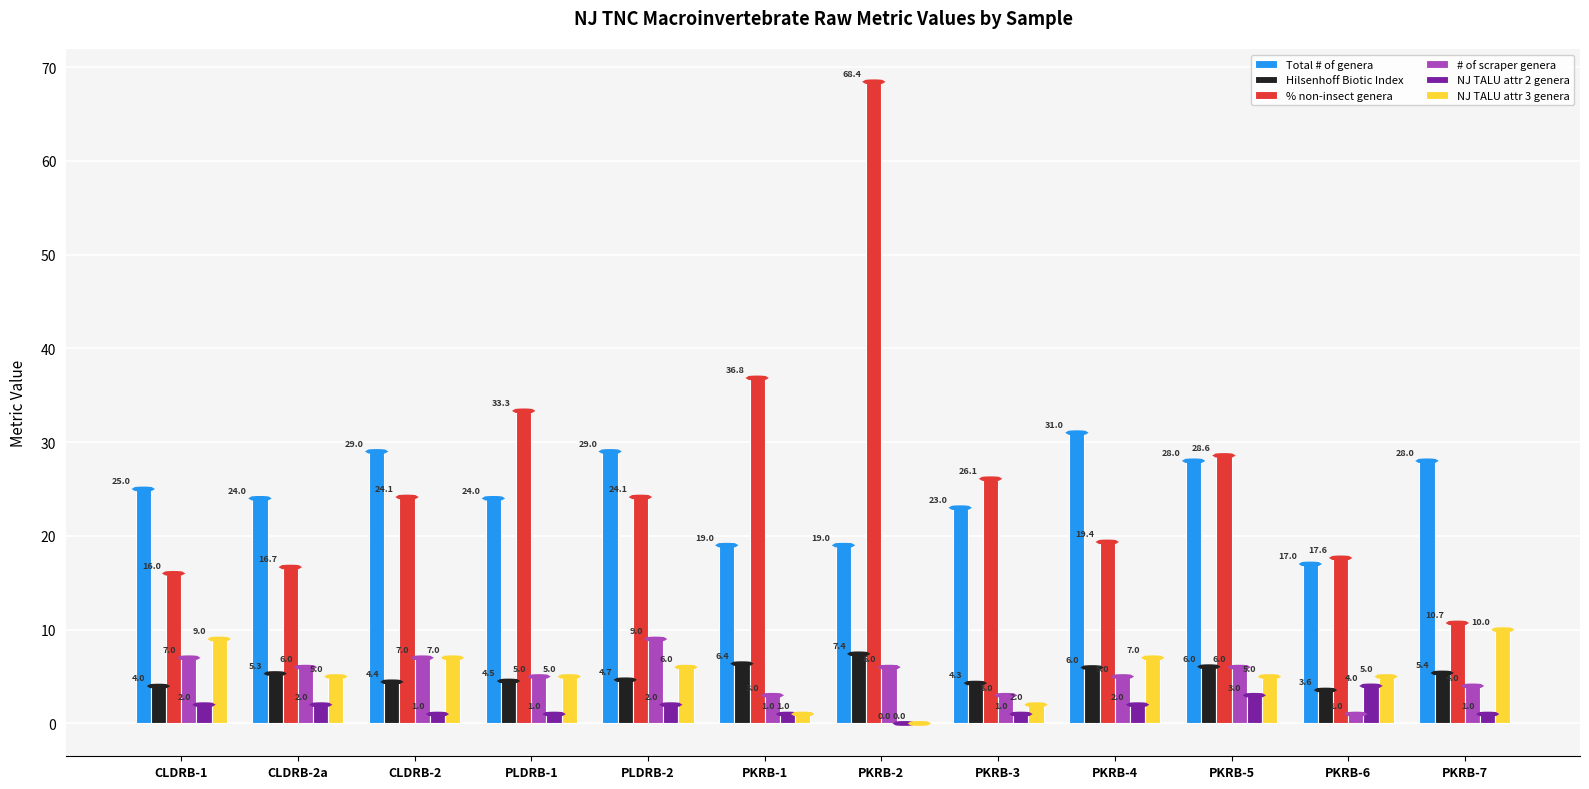

Where does the % non-insect genera series first go above 24?

CLDRB-2